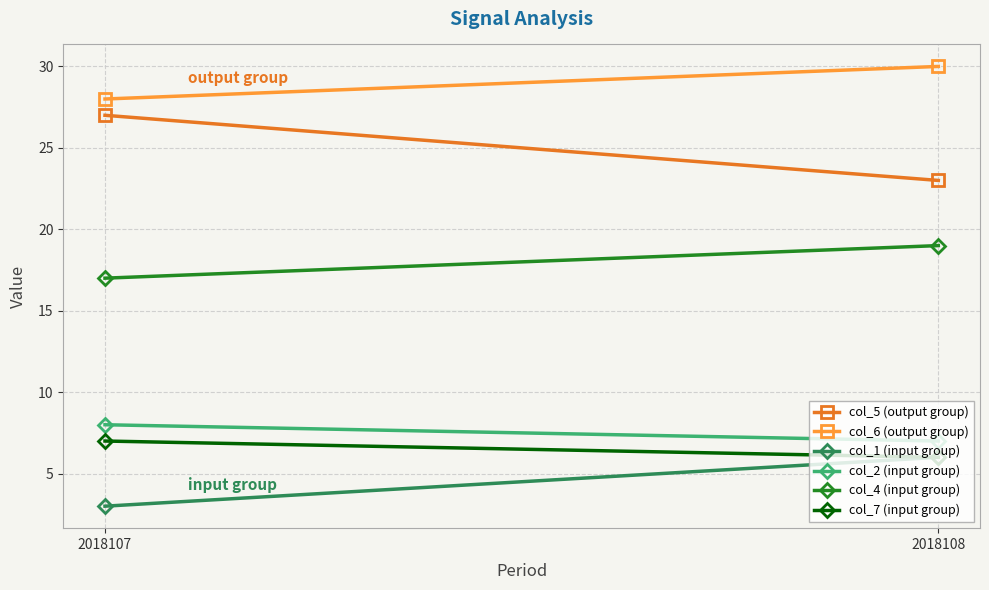

At which category is the sum across all series the highest?

2018108